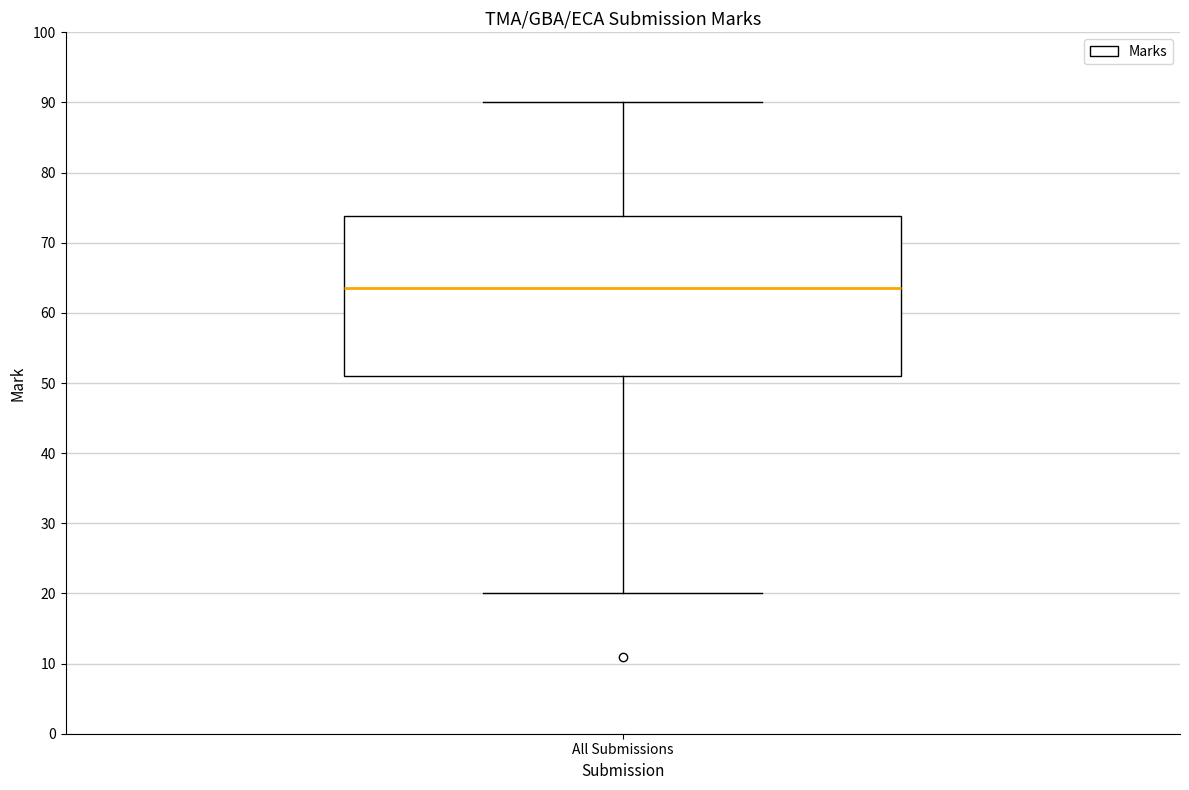

Read this box plot against the y-axis: the position of the median line, the range covered by the box, and the ends of both whiskers. The values are not printed on the chart, so give them approximately, as read against the axis.

median 64, box 51 to 74, whiskers 20 to 90